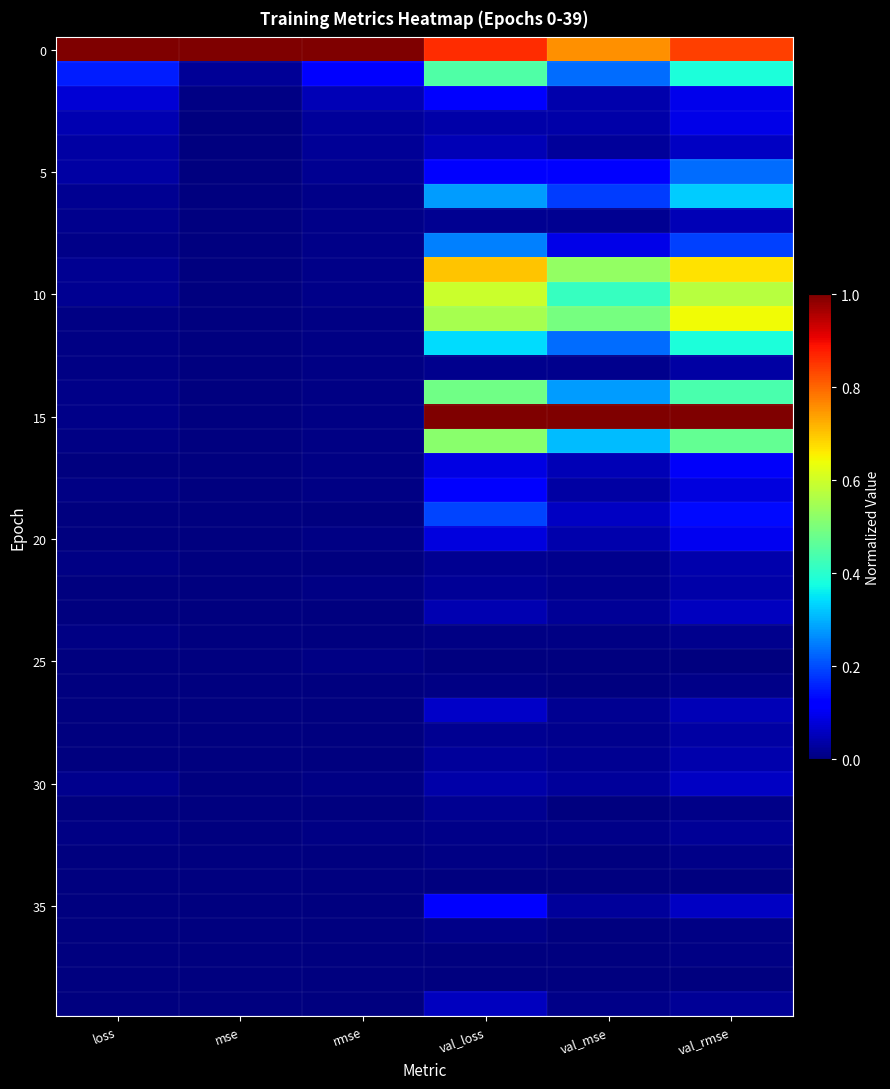

What is the total value across all series at mse?

1.1